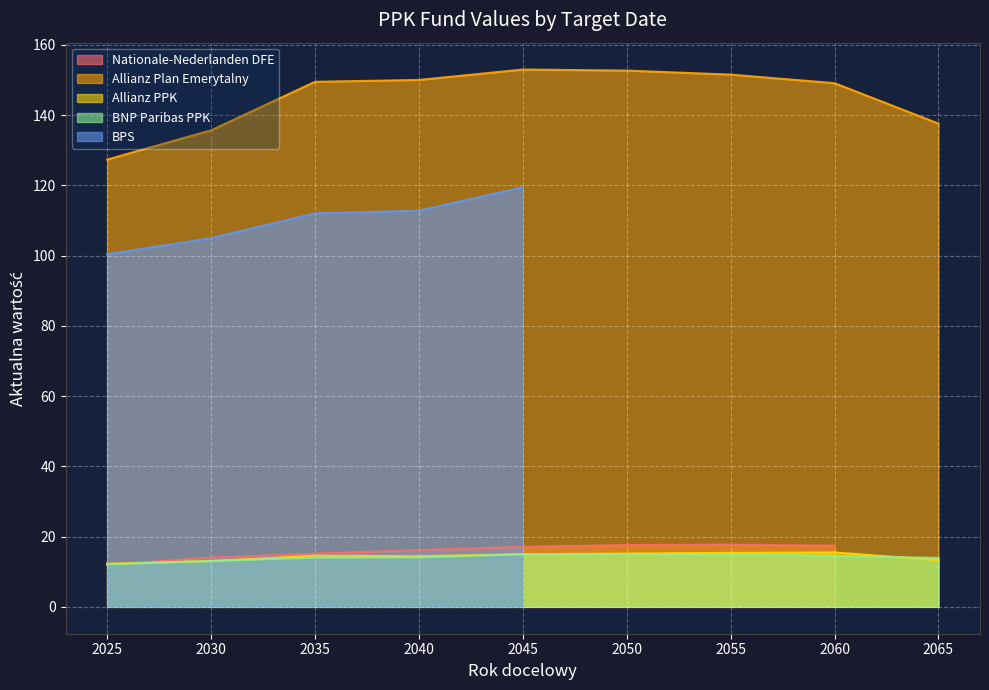

How many data points in Allianz Plan Emerytalny are less than 149?

3